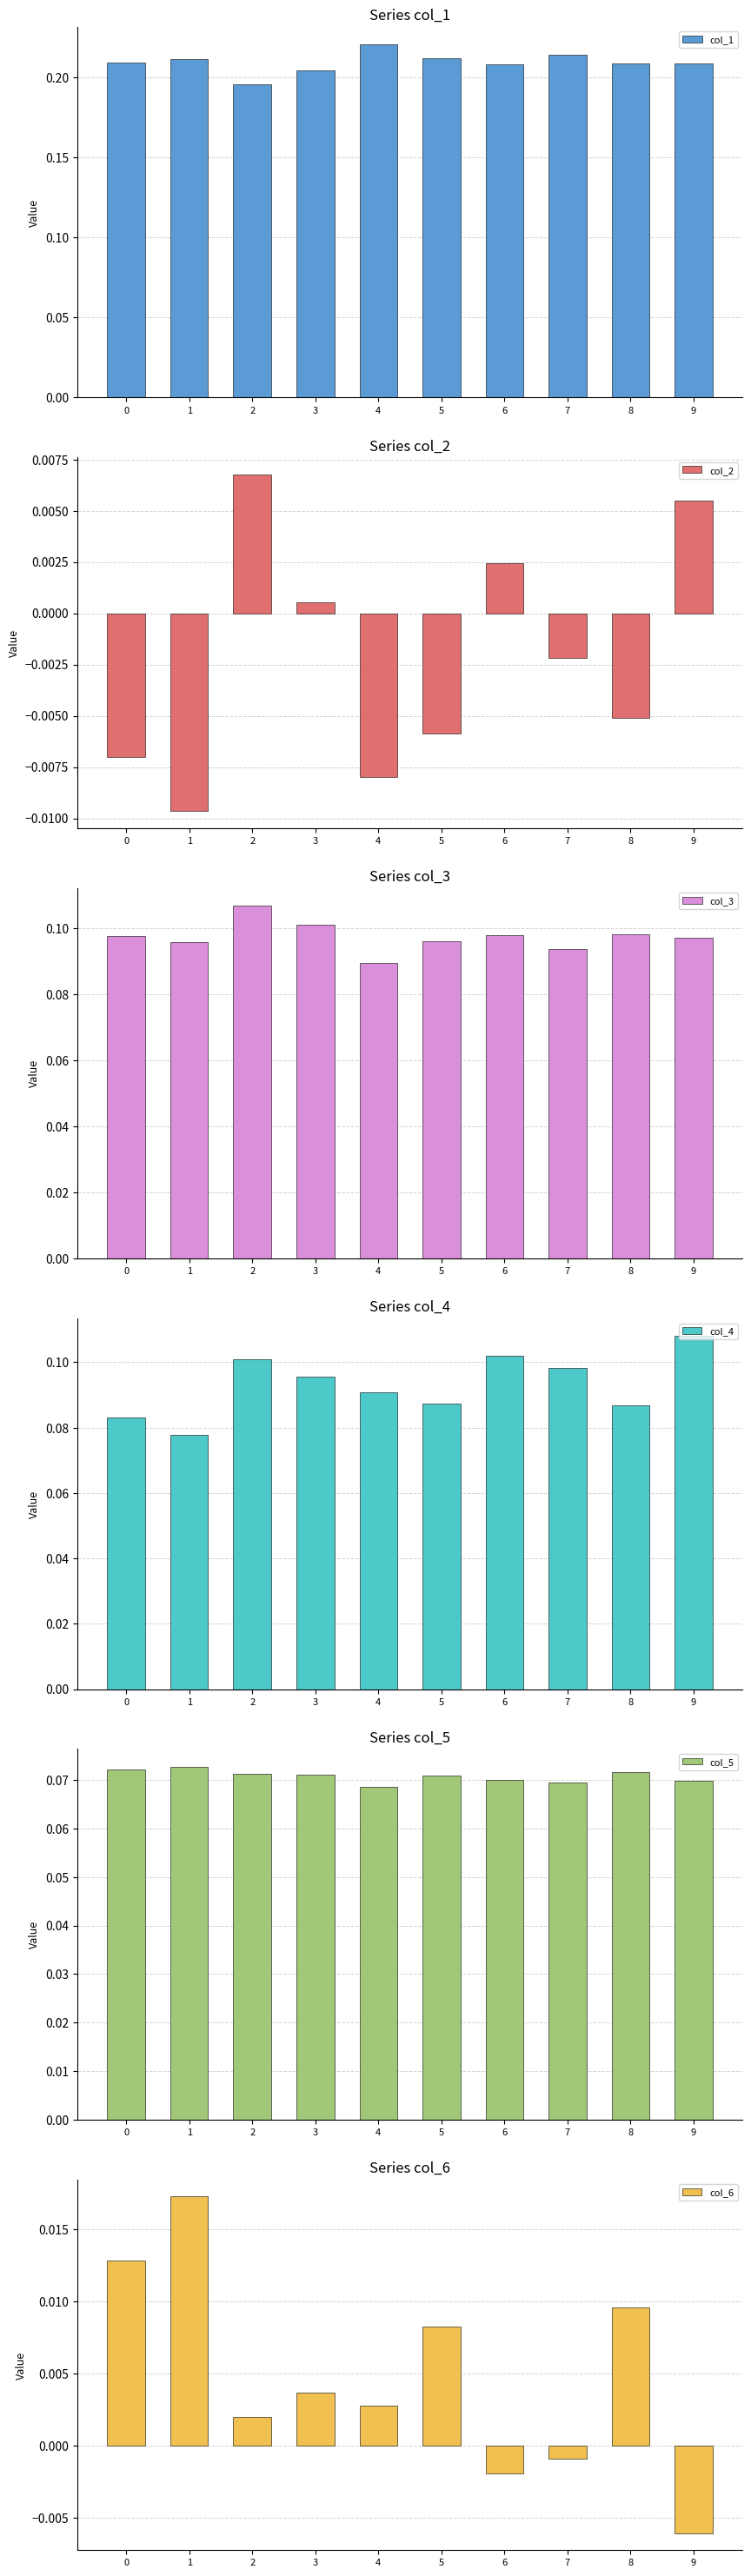

What is the sum of the col_5 values at 4 and 9?

0.1